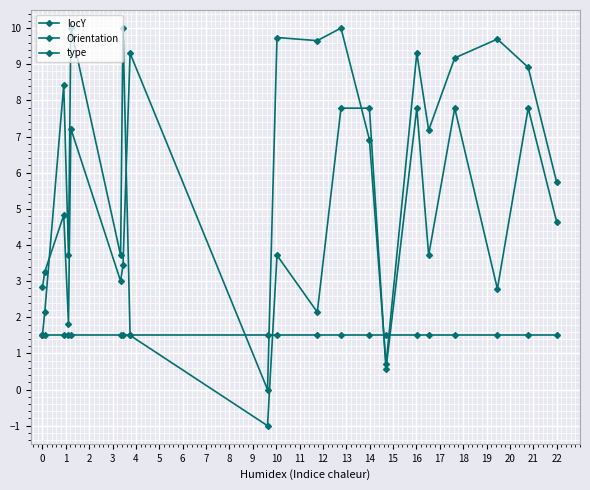

What is the maximum value shown in the chart?

10.0